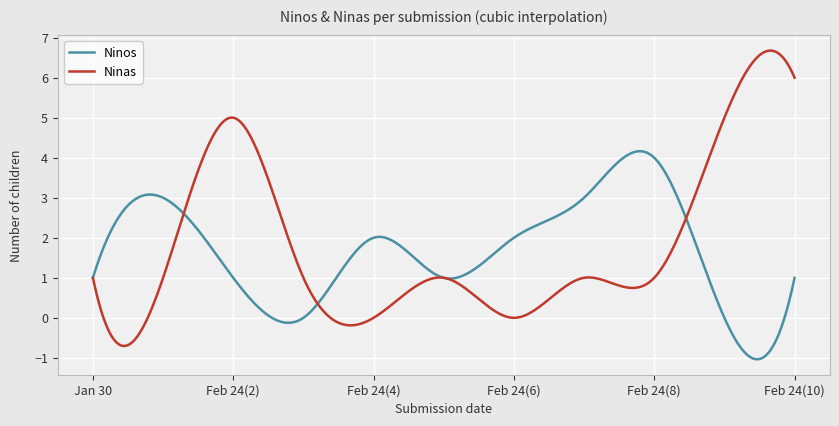

After their last crossing, which series has the higher values: Ninas or Ninos?

Ninas